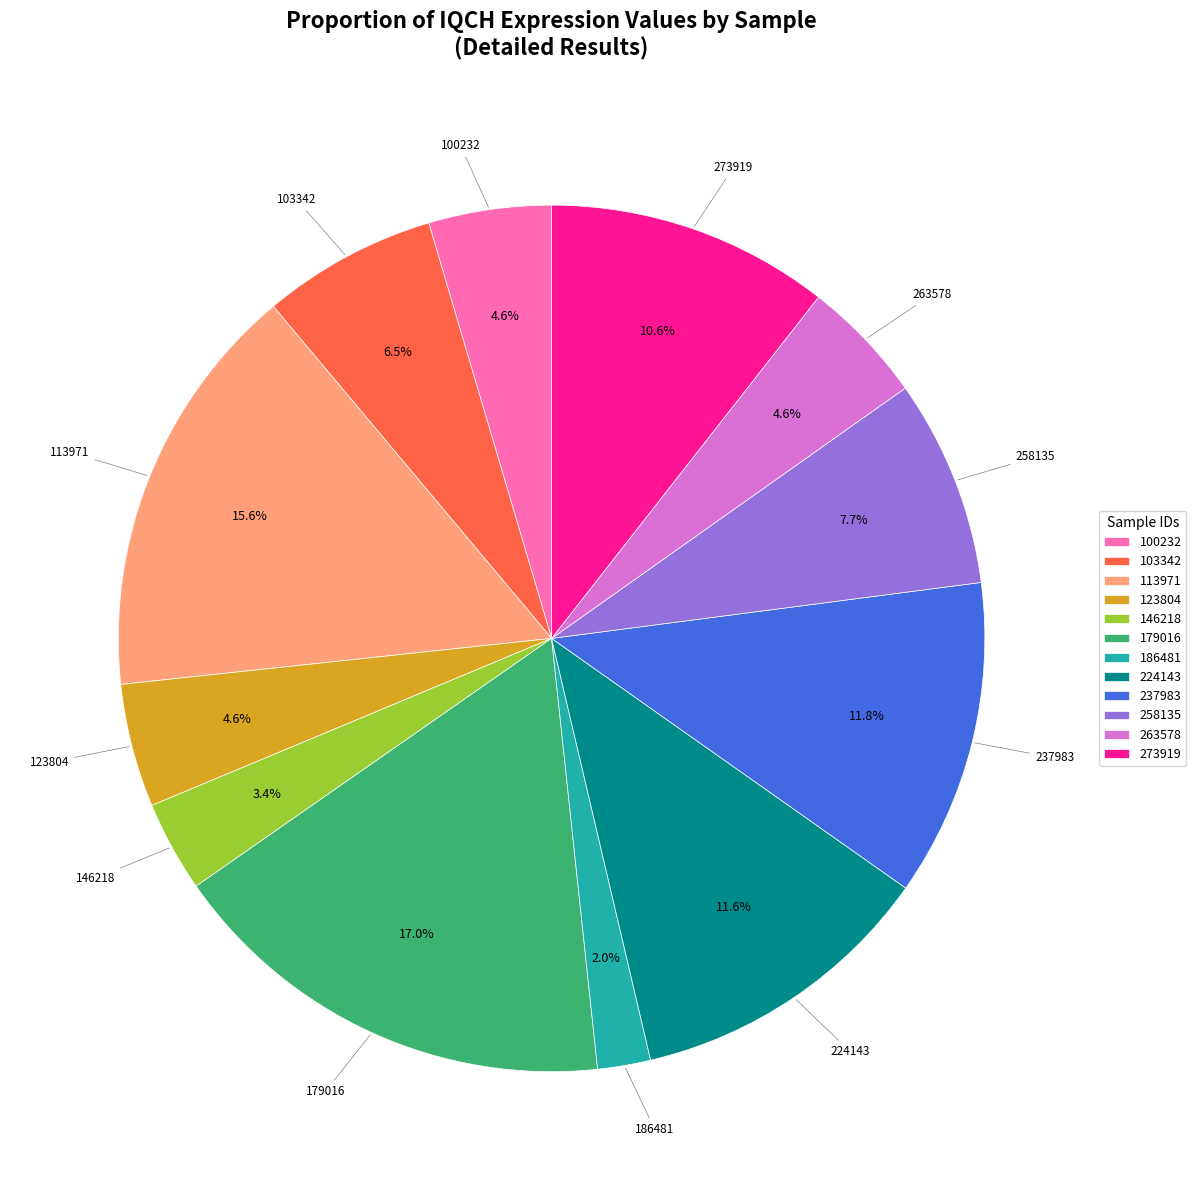

What percentage is NOT represented by 263578?

95.4%